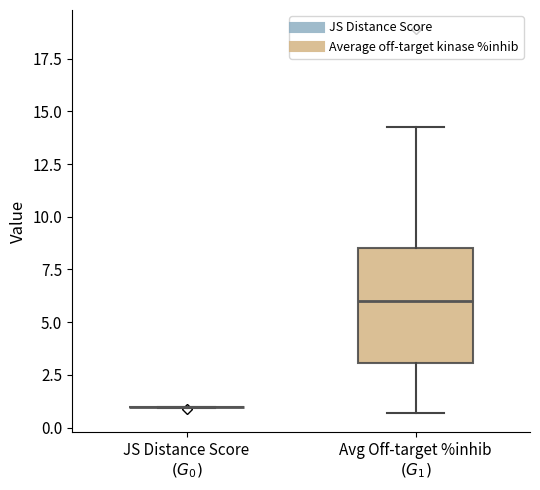

Which box is the tallest, from its lower edge to its upper edge?

Avg Off-target %inhib $(G_1)$